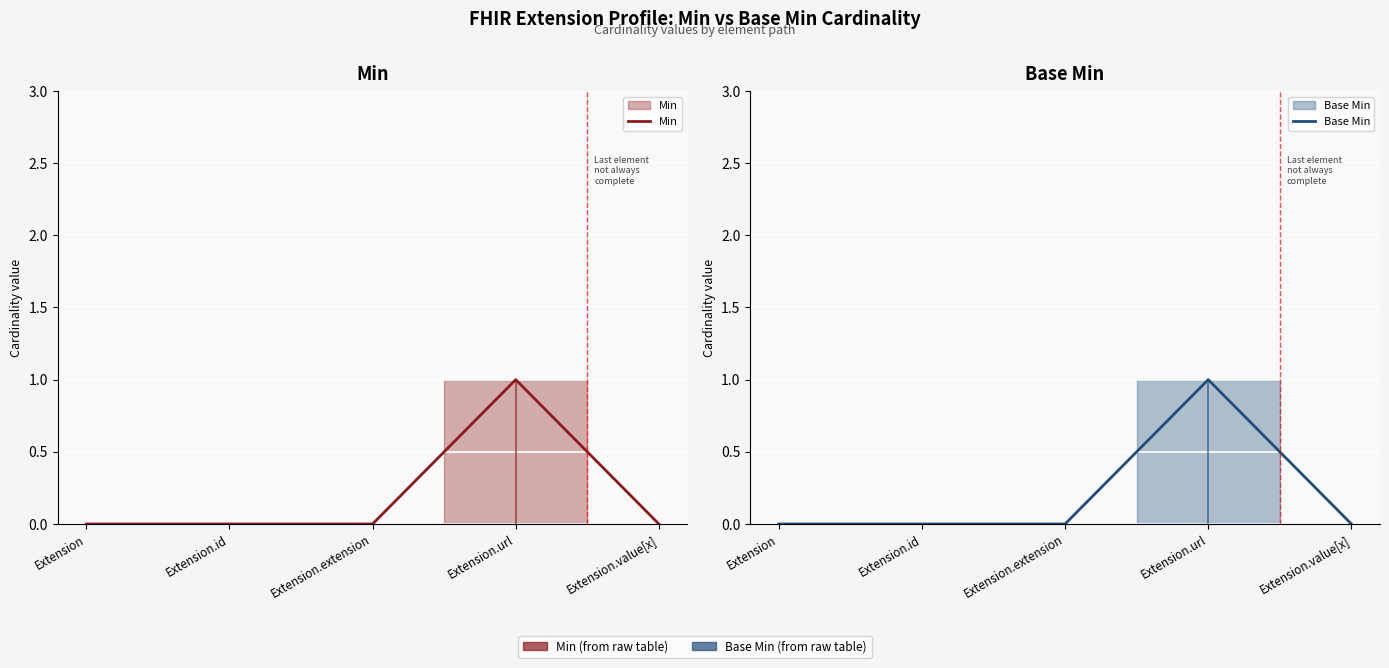

Is this an area chart (filled region under the line)?

No